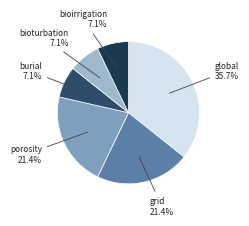

How many segments does this pie chart have?

6